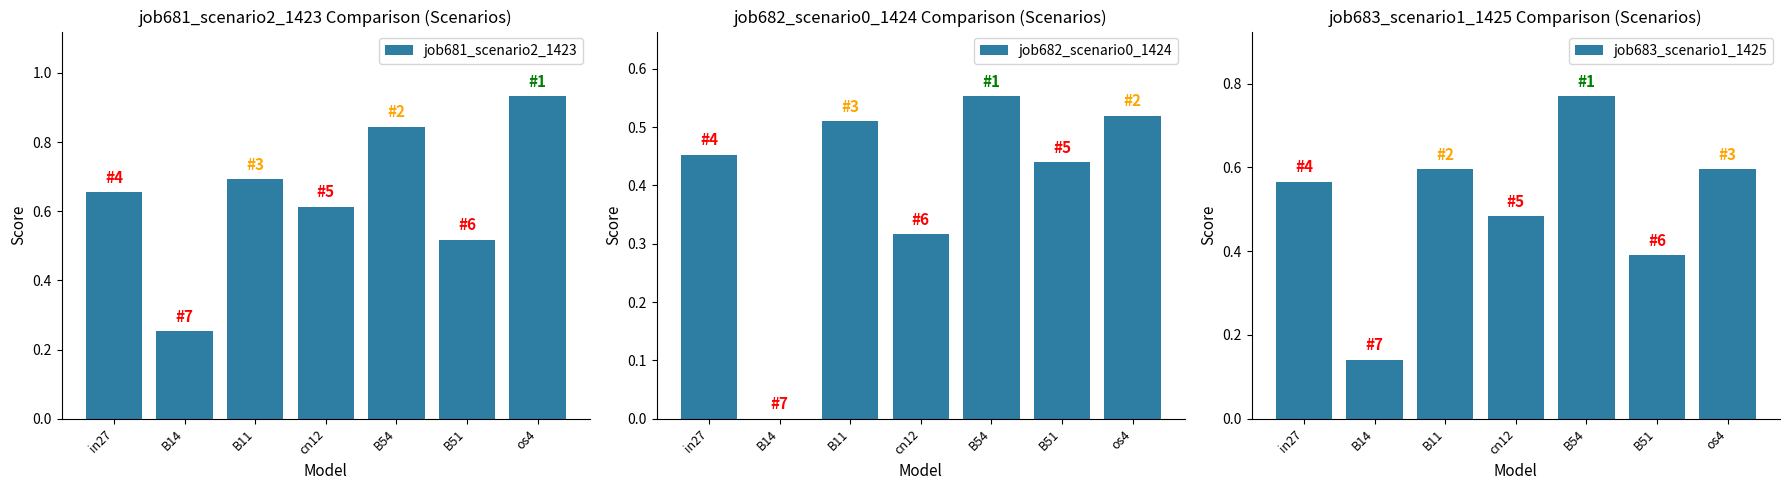

What is the approximate value of job682_scenario0_1424 at B11?

0.5